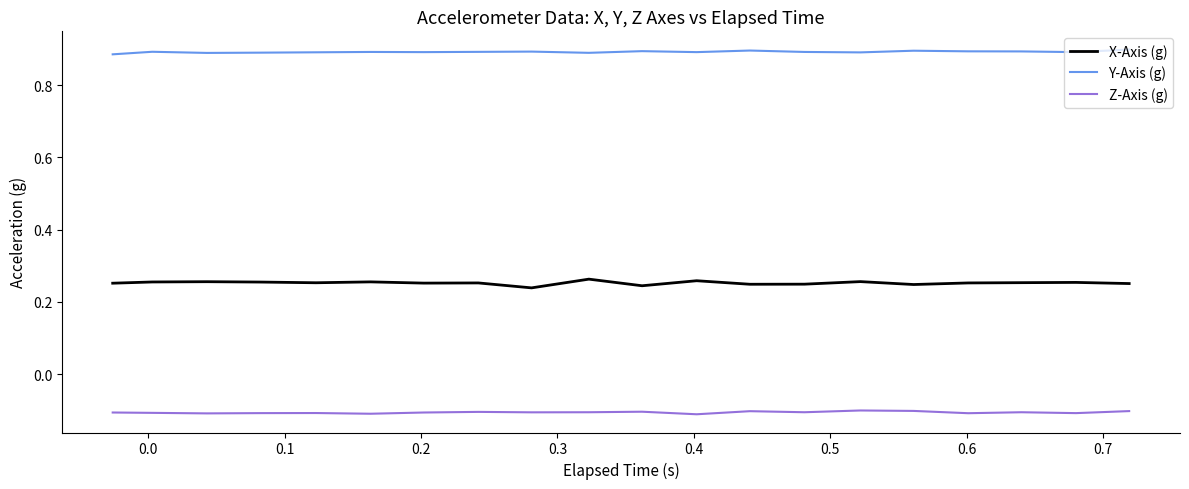

Which series has the largest total across all categories?

Y-Axis (g)